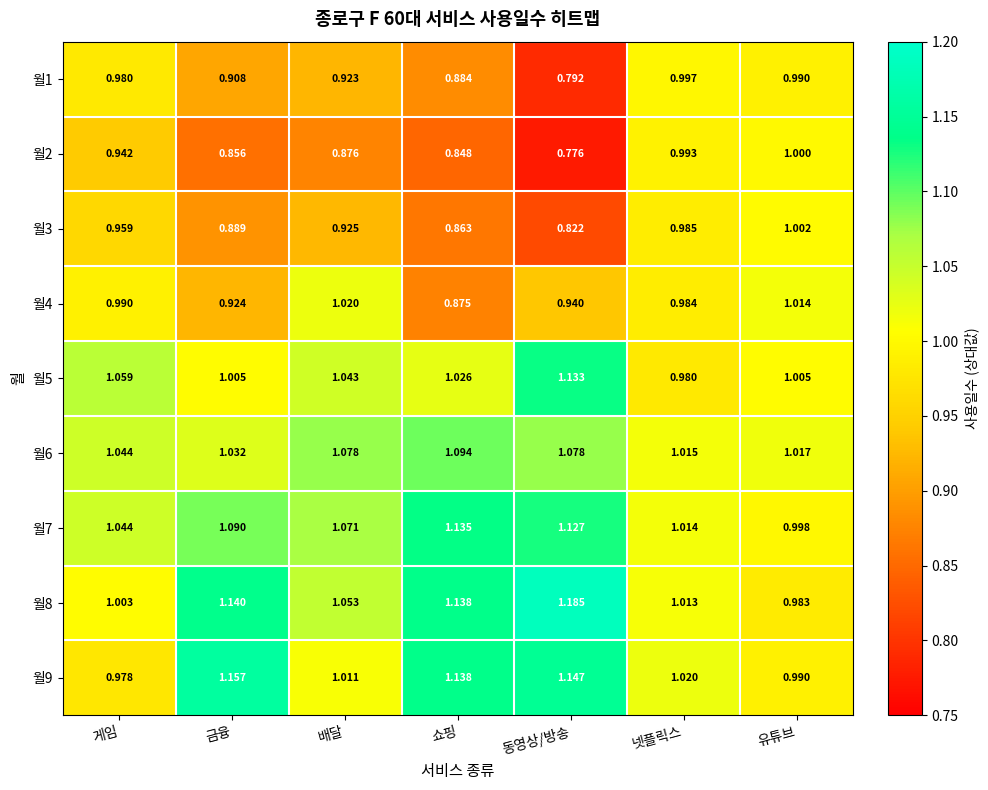

Is the value of 월3 at 배달 greater than the value of 월8 at 넷플릭스?

No